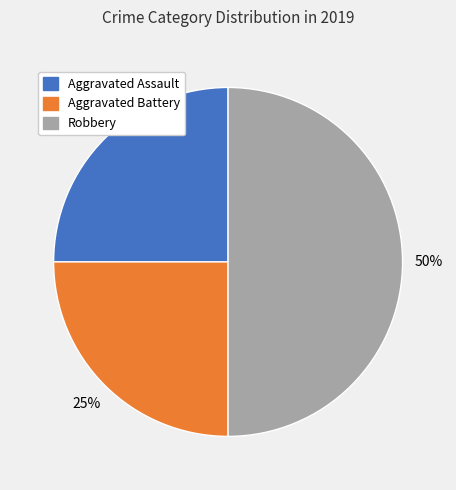

To the nearest percent, what is the combined percentage of Robbery and Aggravated Assault?

75%